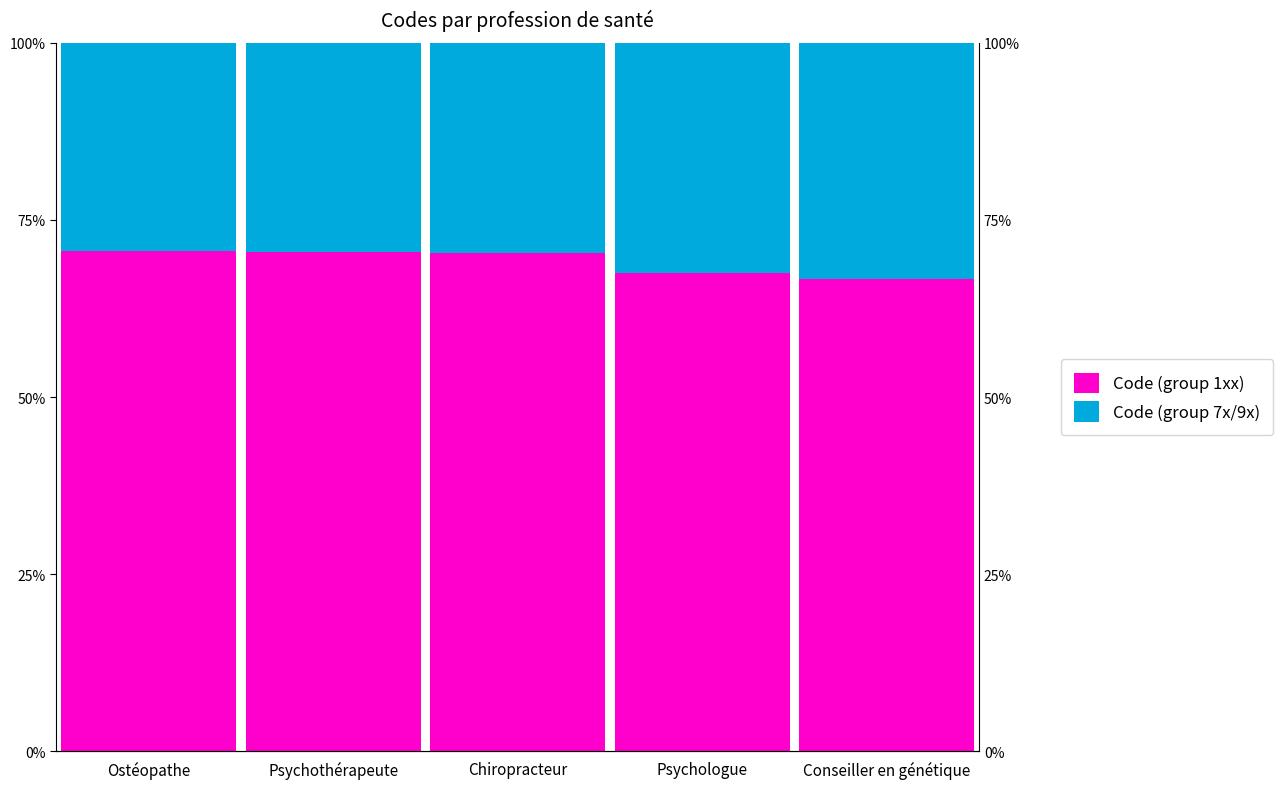

Reading left to right, extract all data points from this chart.

Code (group 1xx): Ostéopathe=0.7	Psychothérapeute=0.7	Chiropracteur=0.7	Psychologue=0.7	Conseiller en génétique=0.7
Code (group 7x/9x): Ostéopathe=0.3	Psychothérapeute=0.3	Chiropracteur=0.3	Psychologue=0.3	Conseiller en génétique=0.3